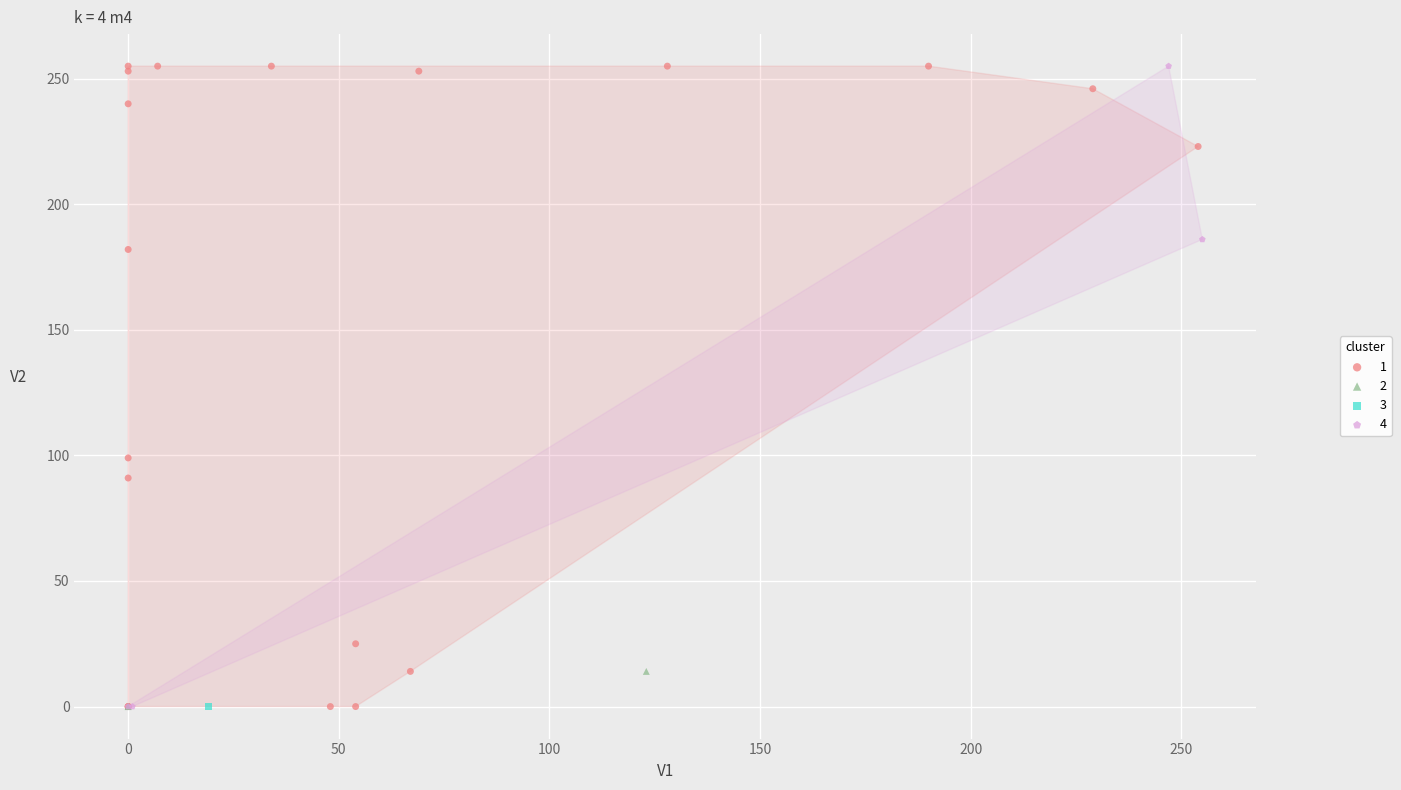

What are all the series names shown in the legend?

1, 2, 3, 4